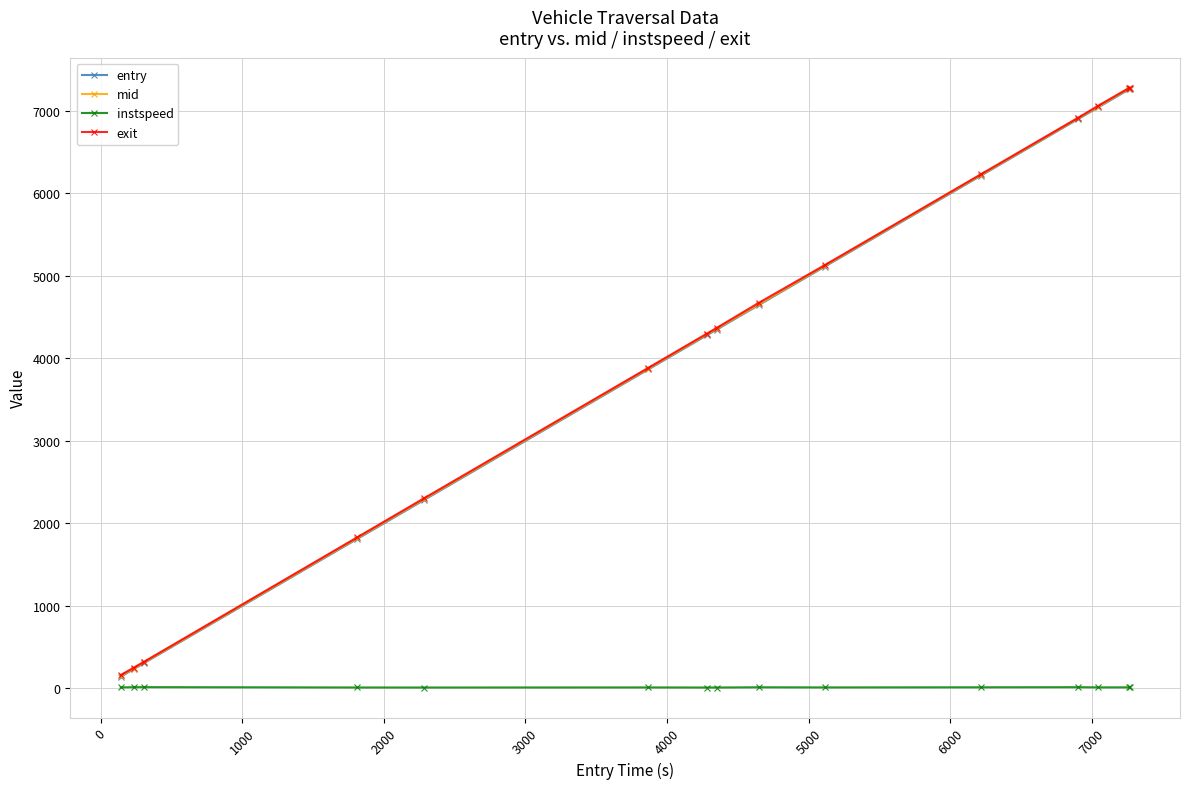

Does the chart have visible grid lines?

Yes